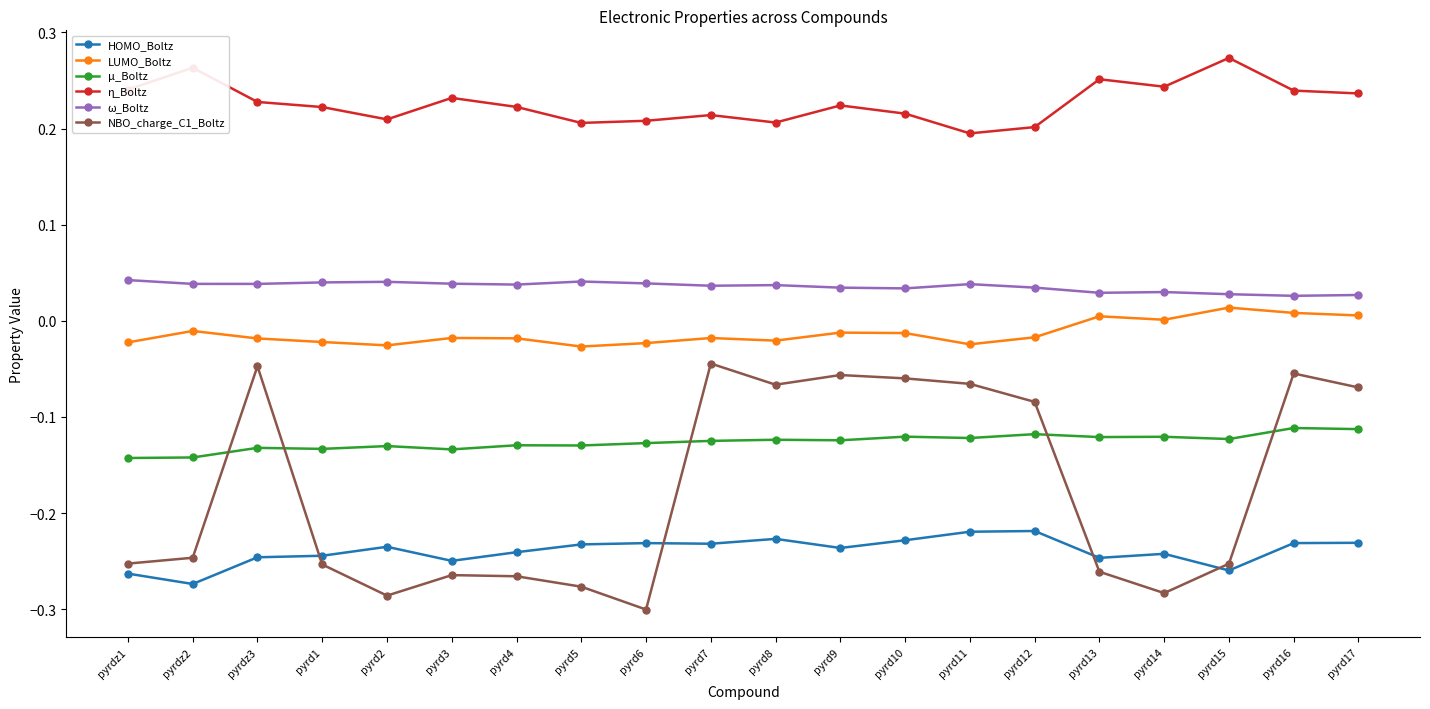

How many lines are shown in the chart?

6